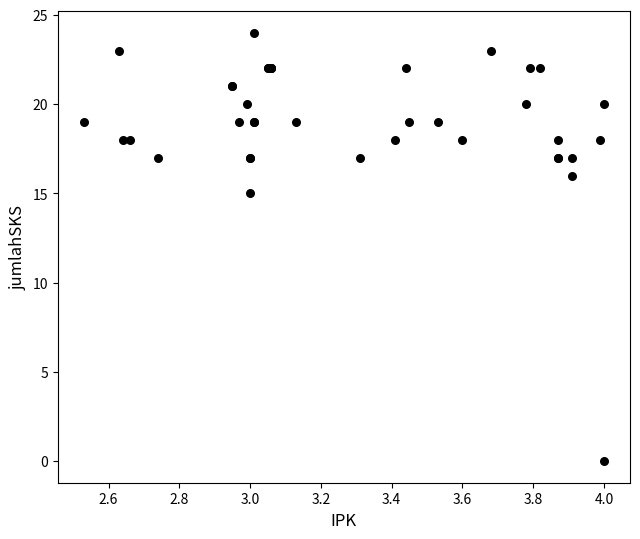

What Y value in the scatter plot is closest to 12?

15